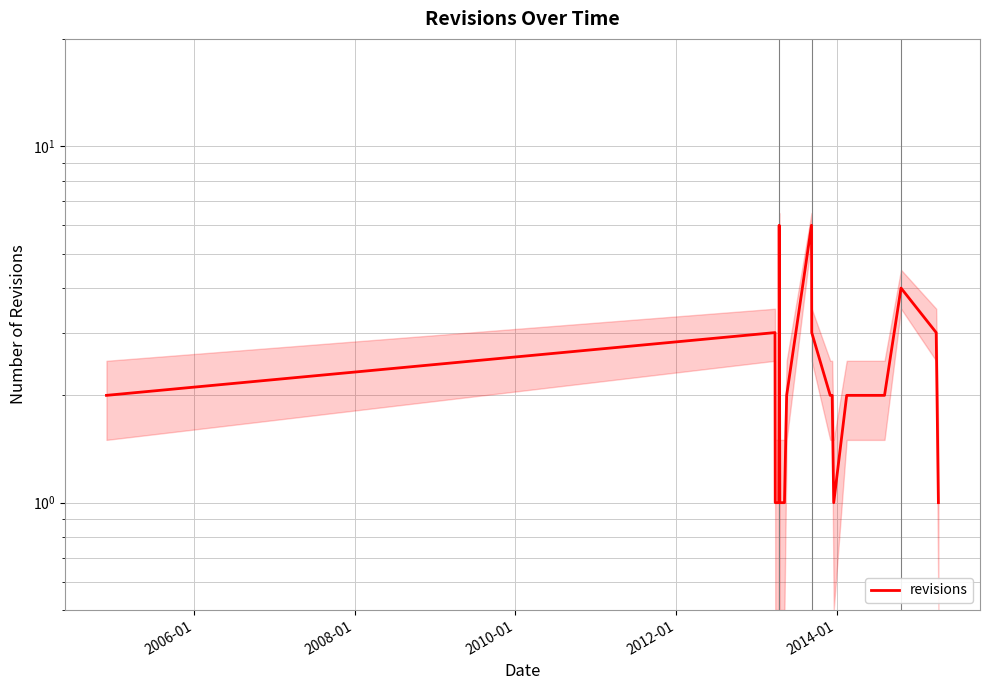

What is the minimum value shown in the chart?

1